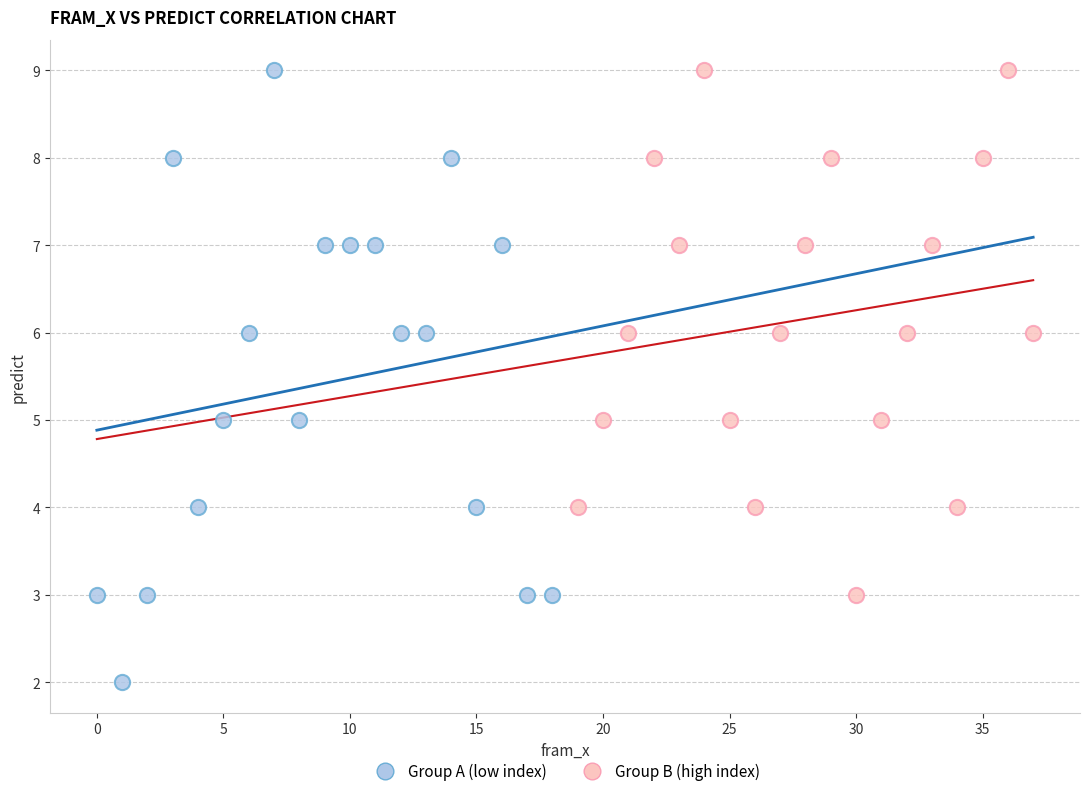

Which series has the widest spread of Y values?

Group A (low index)